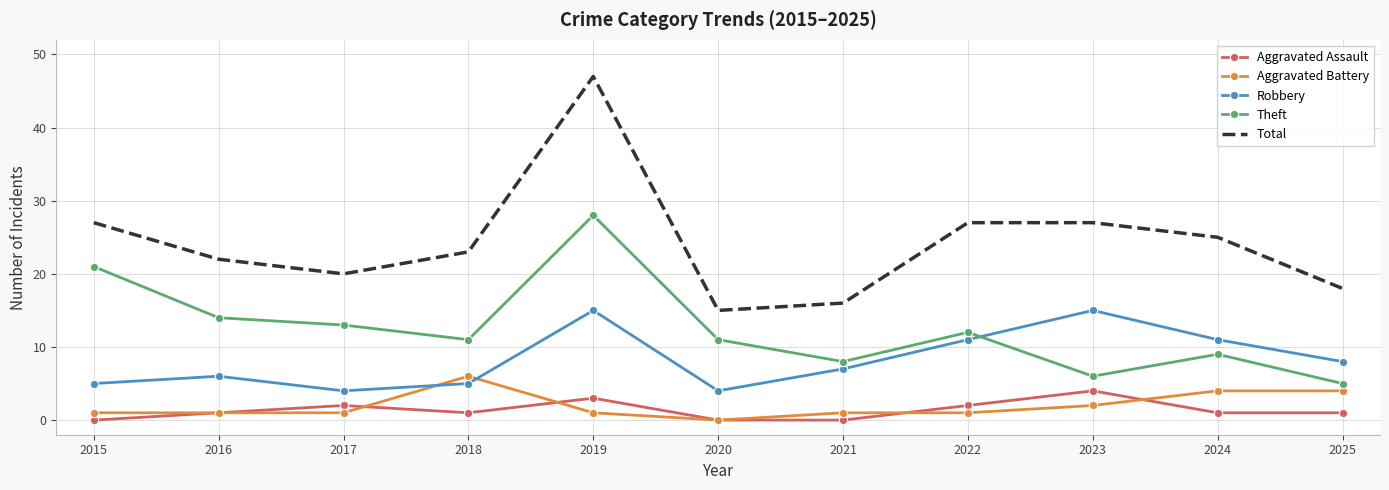

True or false: Theft and Aggravated Assault cross at least once.

False